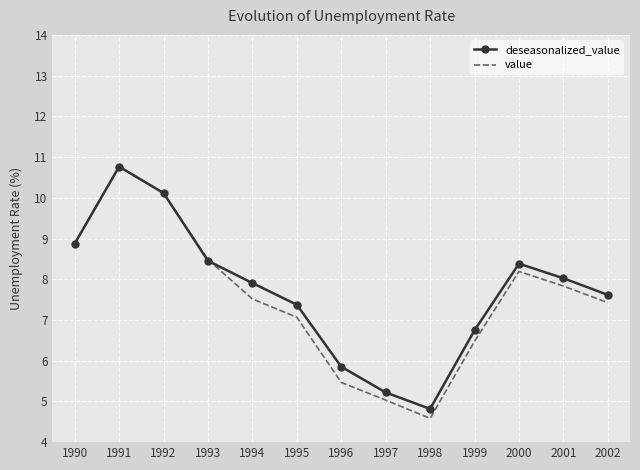

Reading left to right, extract all data points from this chart.

deseasonalized_value: 8.9	10.8	10.1	8.5	7.9	7.4	5.9	5.2	4.8	6.7	8.4	8.0	7.6
value: 8.9	10.8	10.1	8.5	7.5	7.1	5.5	5.0	4.6	6.5	8.2	7.8	7.4